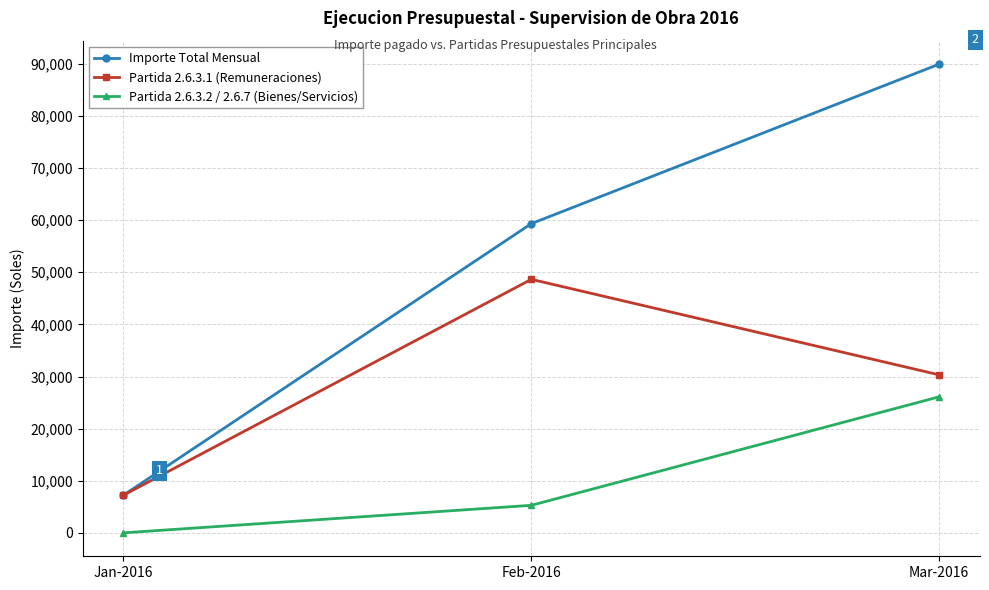

Is it true that Partida 2.6.3.2 / 2.6.7 (Bienes/Servicios) equals 0.0 at Jan-2016?

True